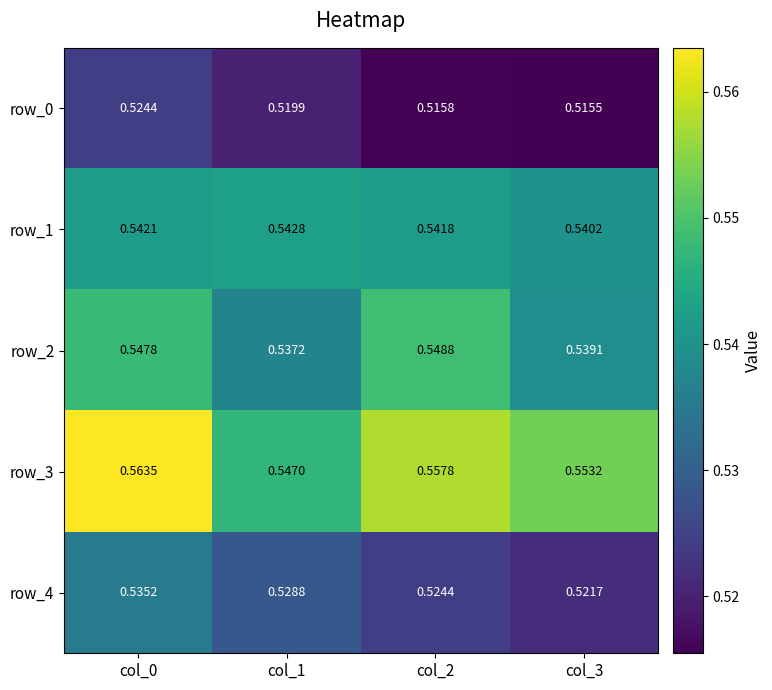

Rank the categories by row_0 value from highest to lowest.

col_0, col_1, col_2, col_3